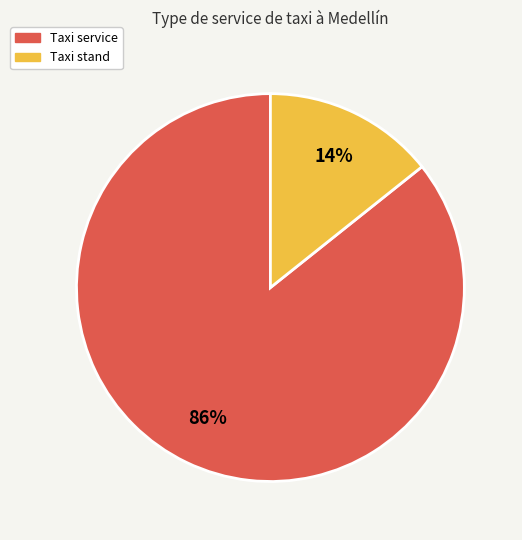

To the nearest percent, what is the combined percentage of Taxi stand and Taxi service?

100%